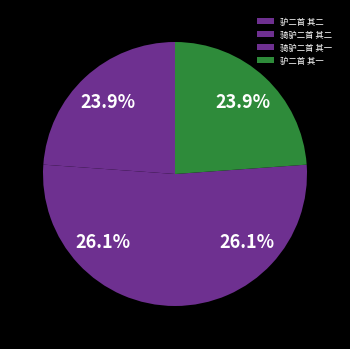

Is there any slice that represents more than half of the pie?

No